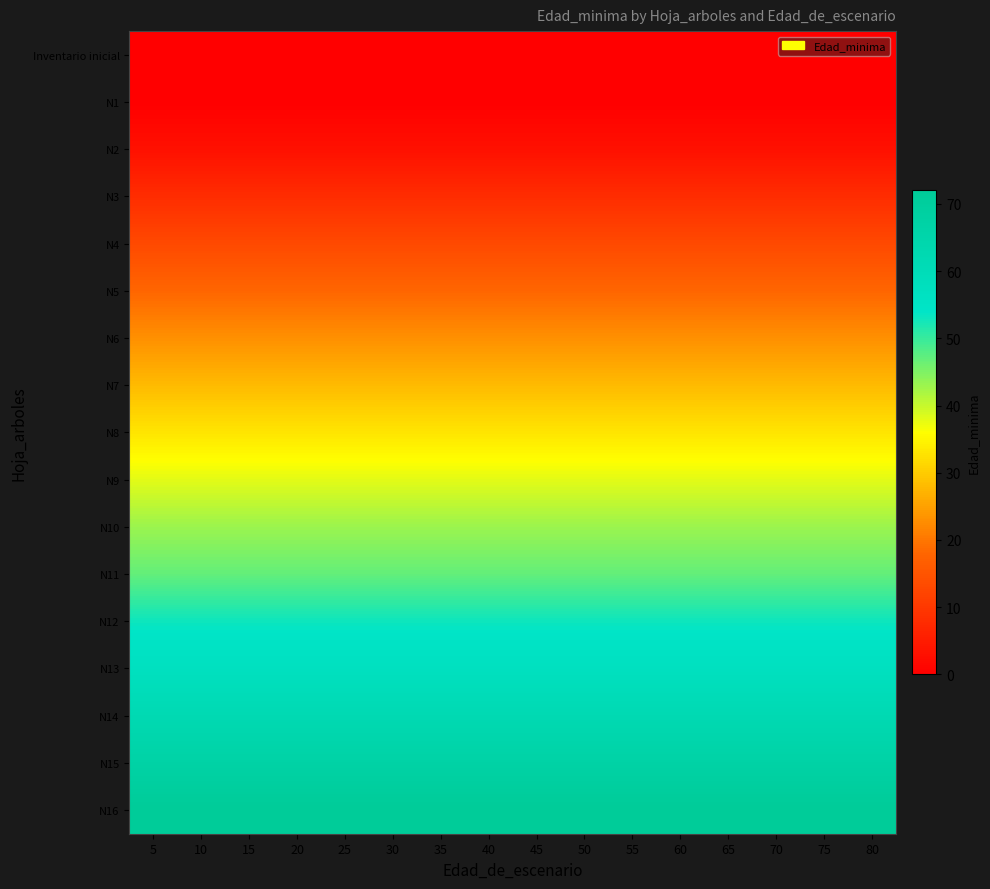

At which category is the sum across all series the highest?

5